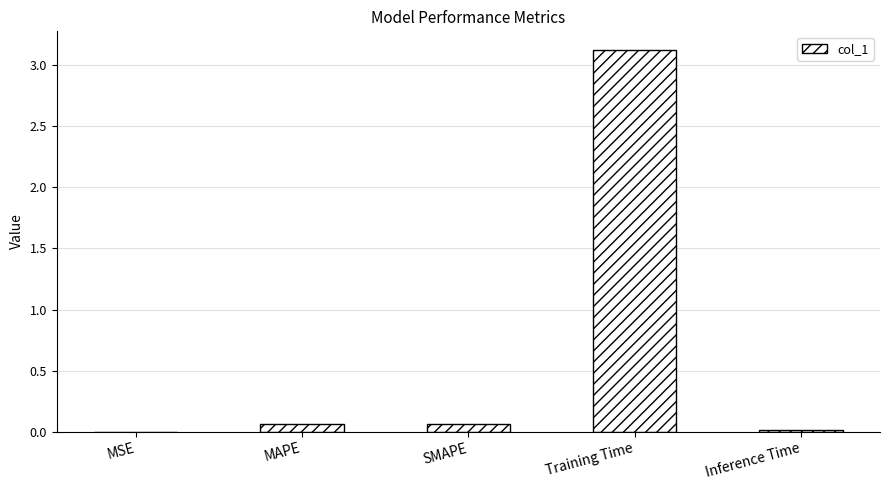

What is the greatest value displayed?

3.1